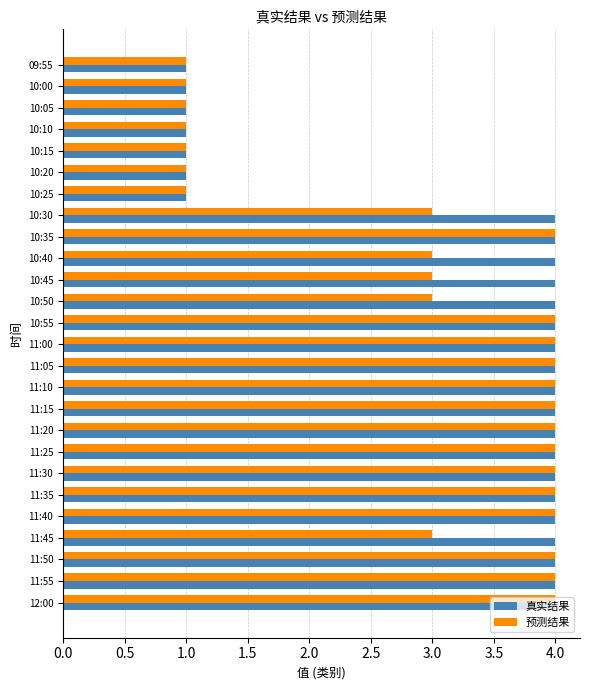

Which series changed the most between 10:30 and 11:10?

预测结果